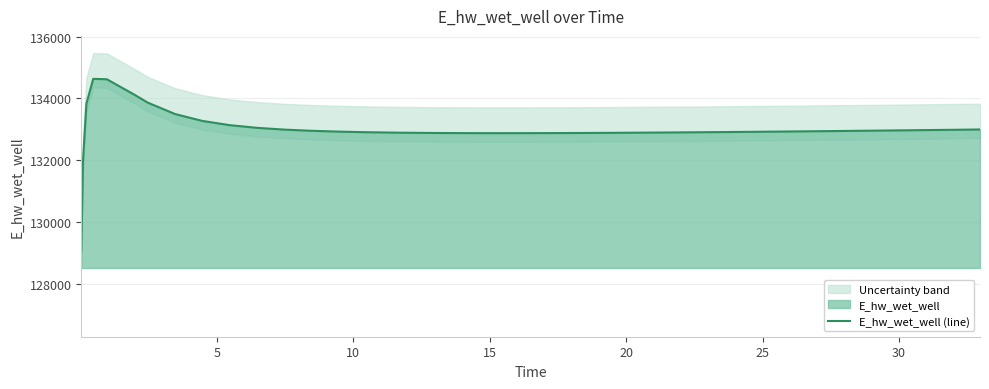

What is the highest value of the E_hw_wet_well (line) series?

134632.6